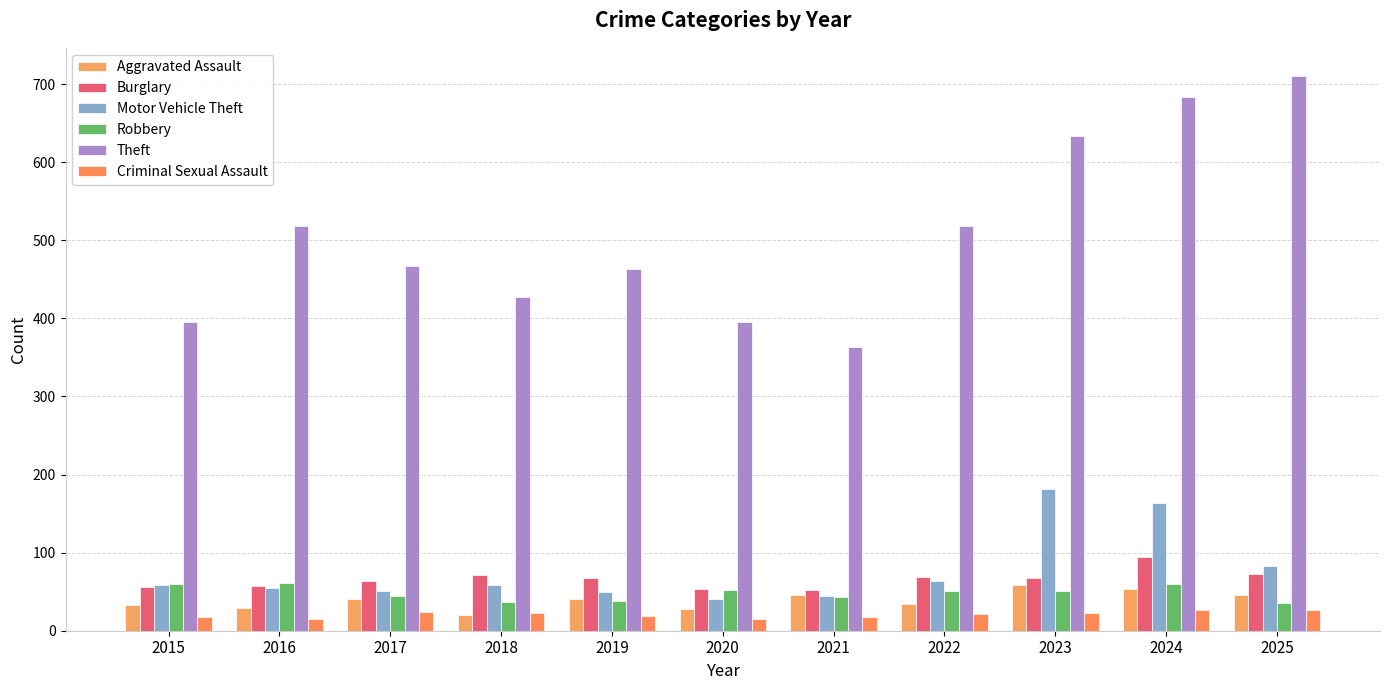

What is the total value across all series at 2020?

584